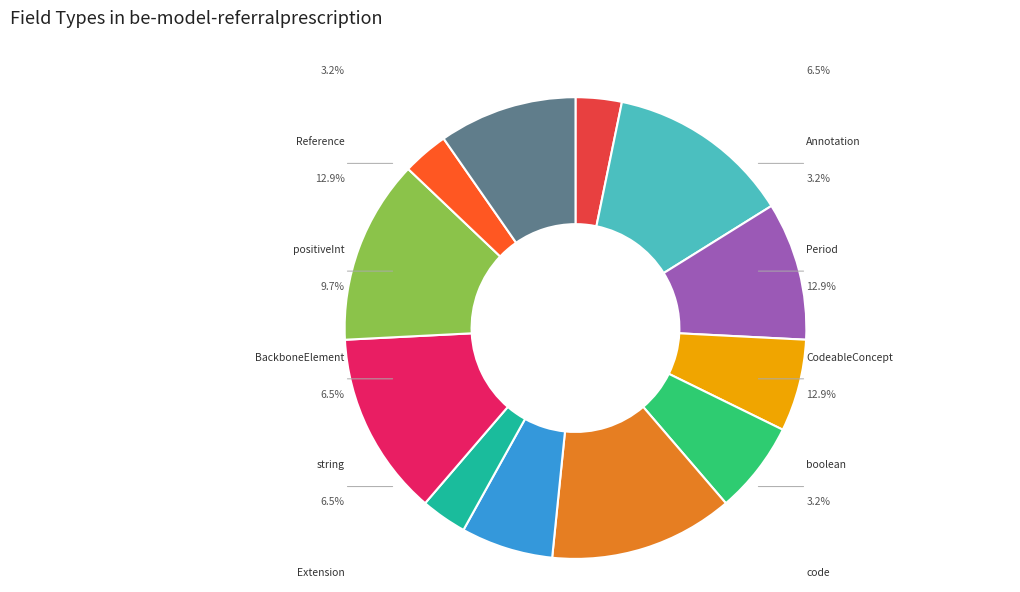

How many segments does this pie chart have?

12